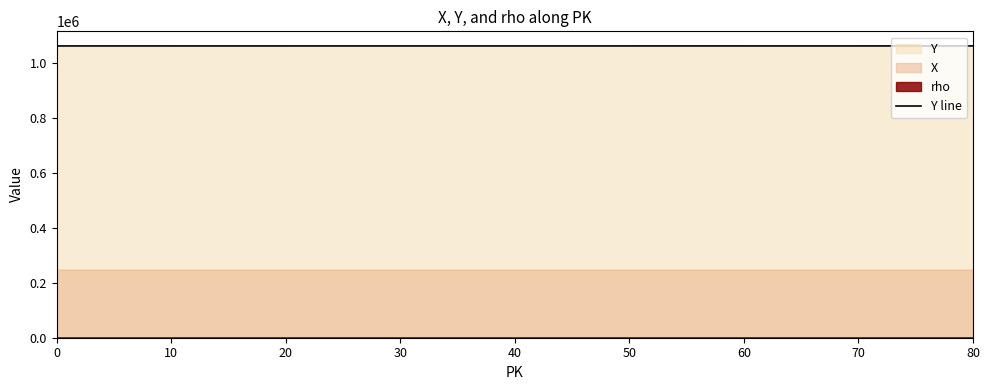

True or false: Y line has a value of 1062119 at 0.

True